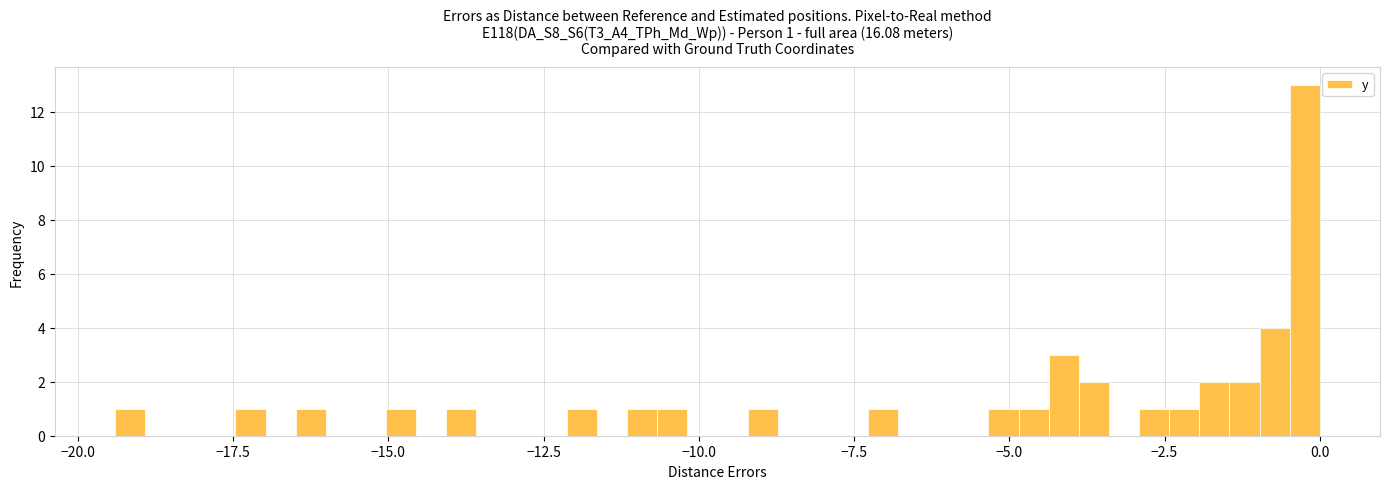

Read against the x-axis, roughly where is the centre of the tallest bar?

0.0